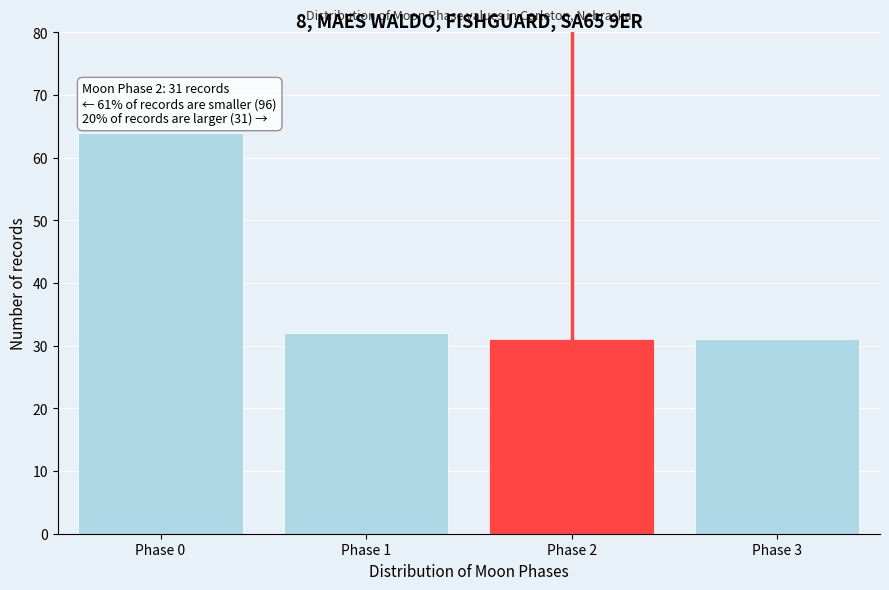

Reading right to left, what are all the values shown in this chart?

31	31	32	64